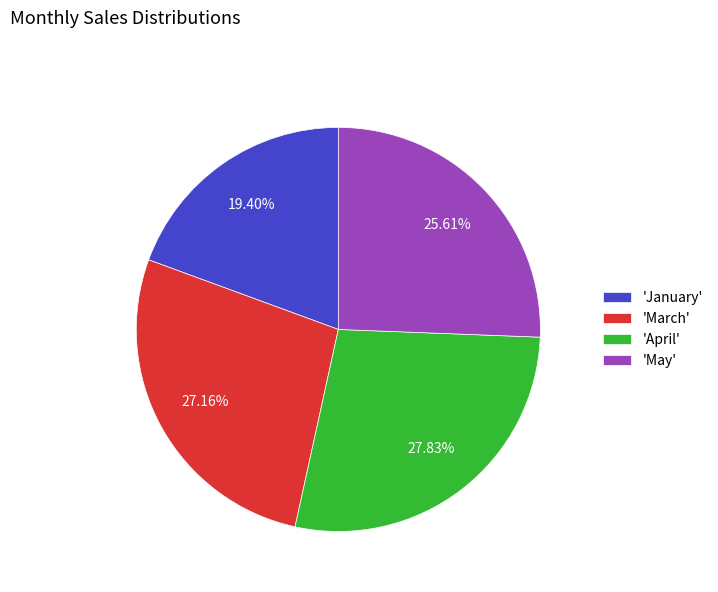

Rank the categories by value from lowest to highest.

'January', 'May', 'March', 'April'